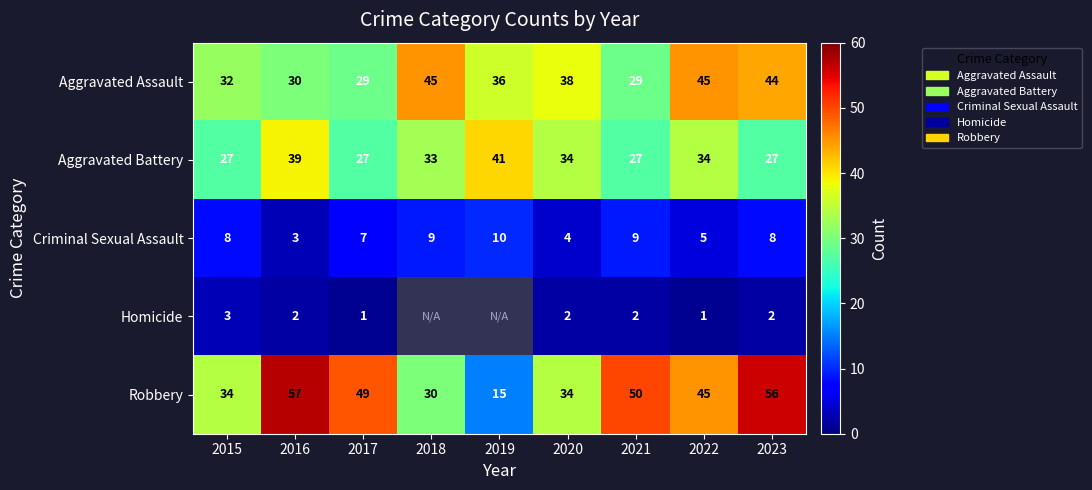

How many values in the Aggravated Assault series are below 36?

4